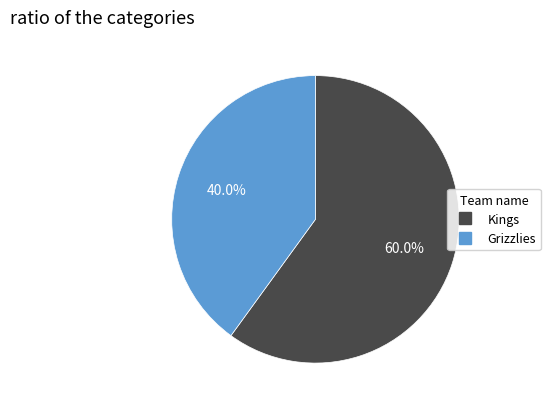

Count the number of slices in the pie.

2